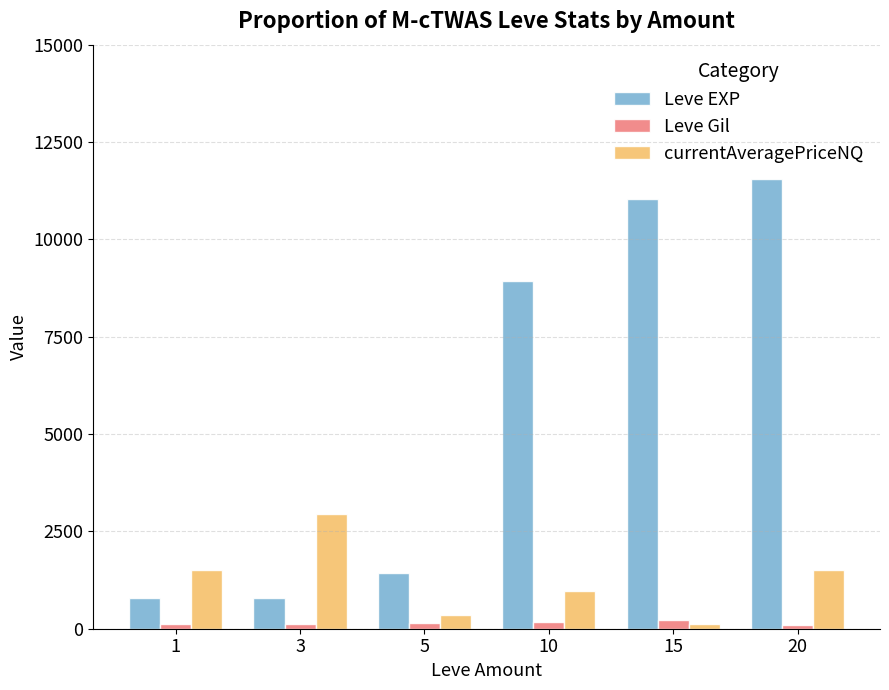

What is the greatest value displayed?

11560.0